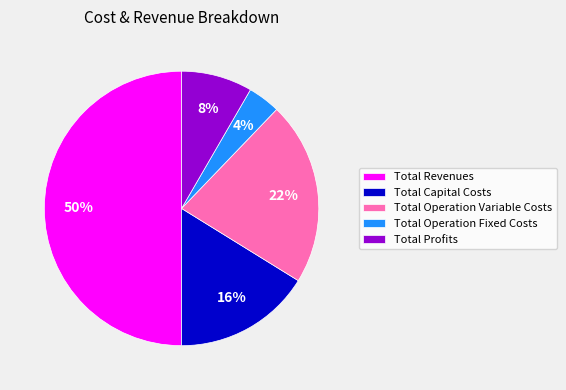

How many segments does this pie chart have?

5